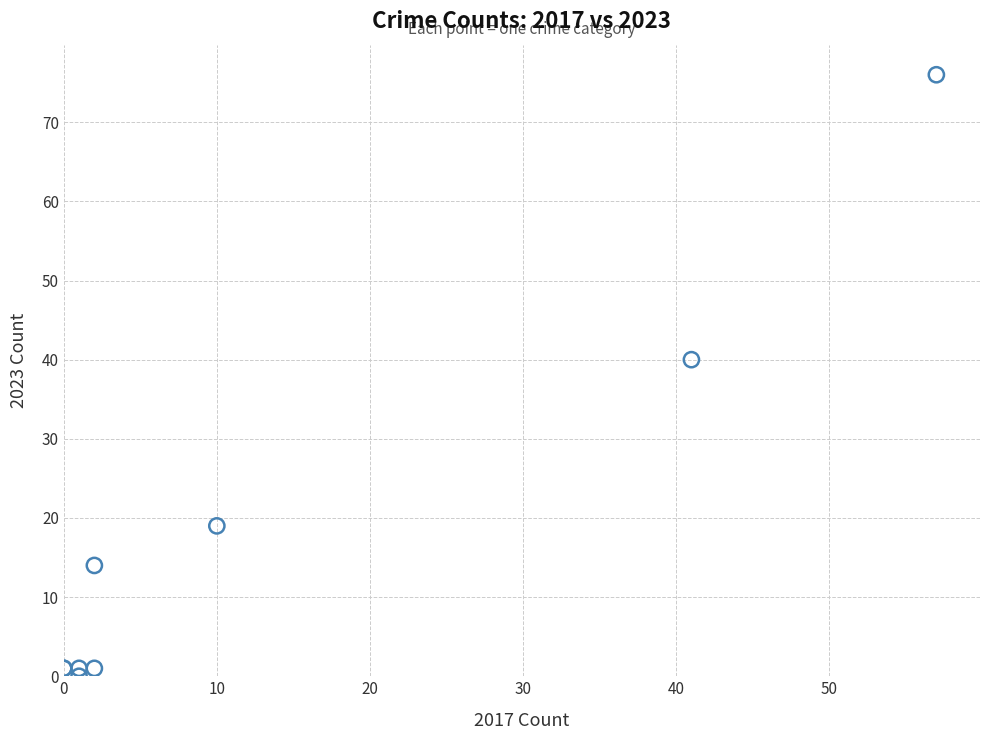

What Y value in the scatter plot is closest to 38?

40